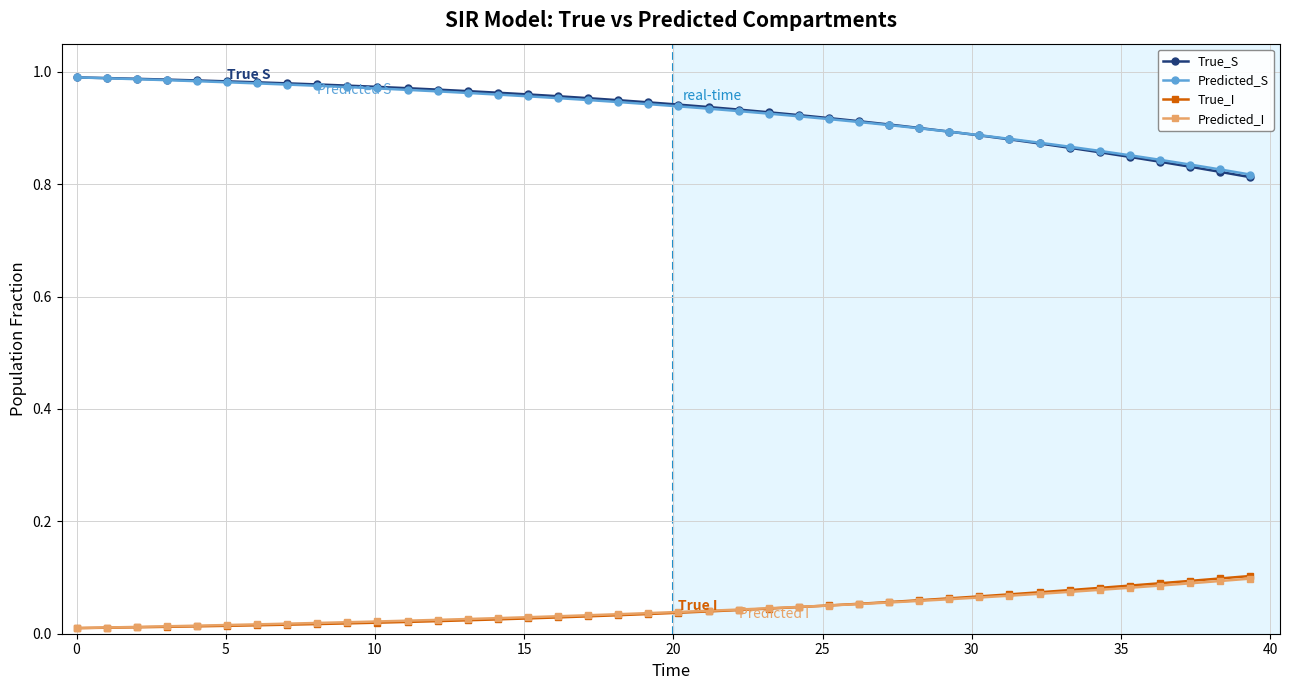

True or false: Predicted_I and Predicted_S cross at least once.

False